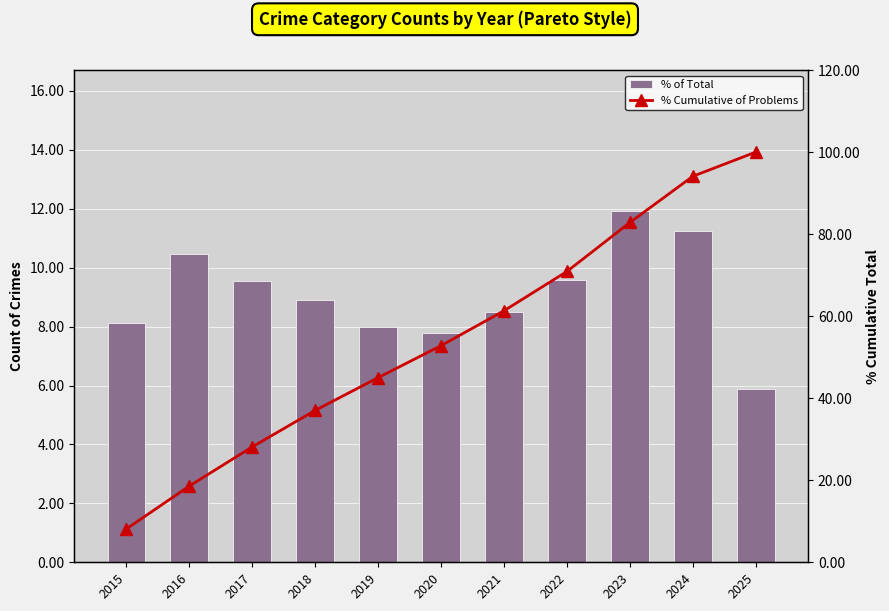

What is the difference between the maximum and minimum values in the % of Total series?

6.0